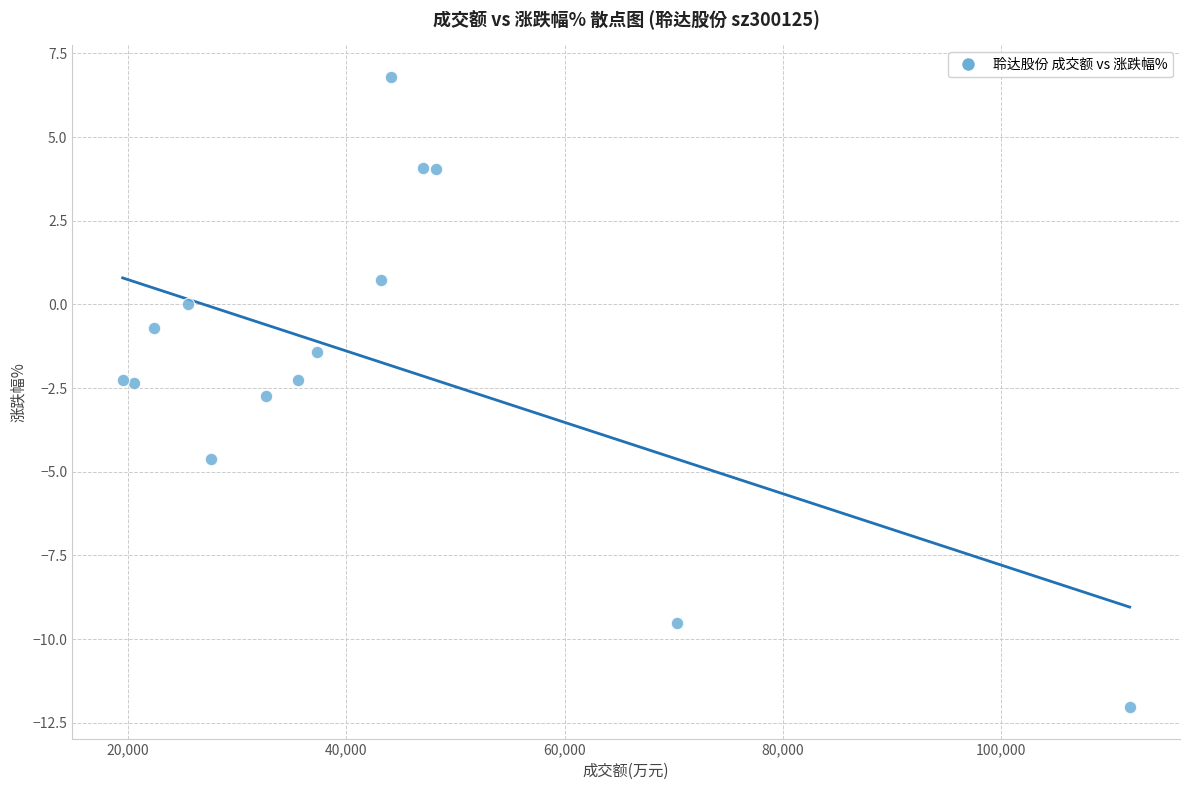

What is the range of X values (max minus min)?

92220.0